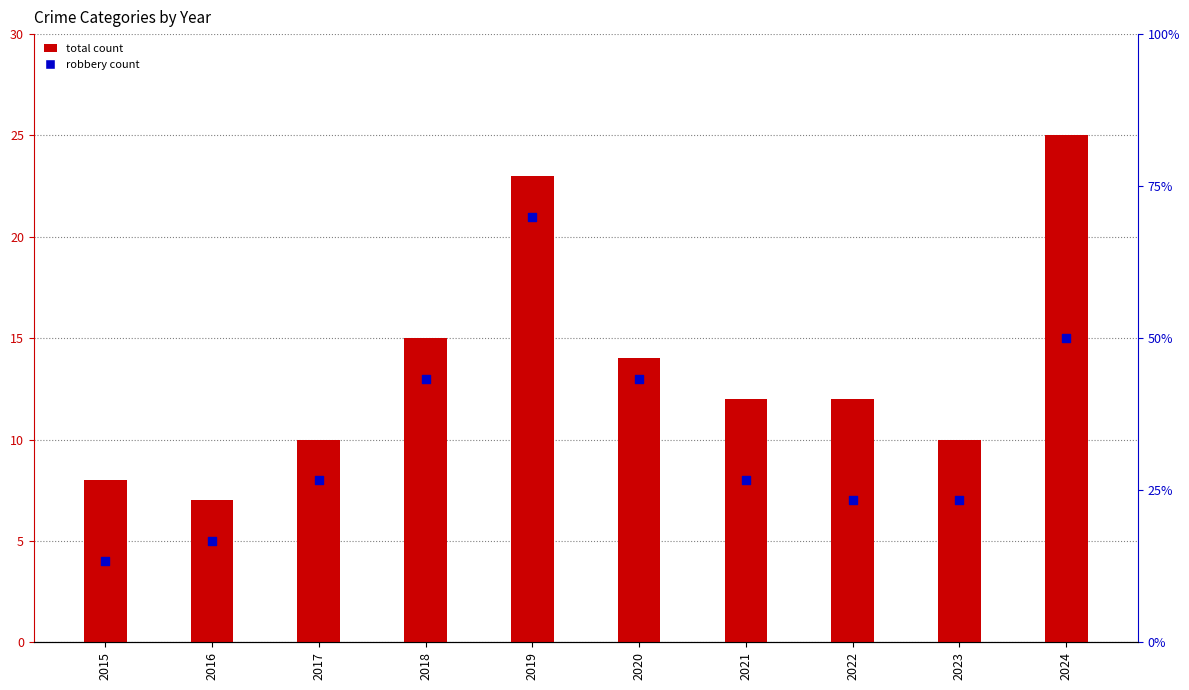

At which category is the sum across all series the highest?

2019